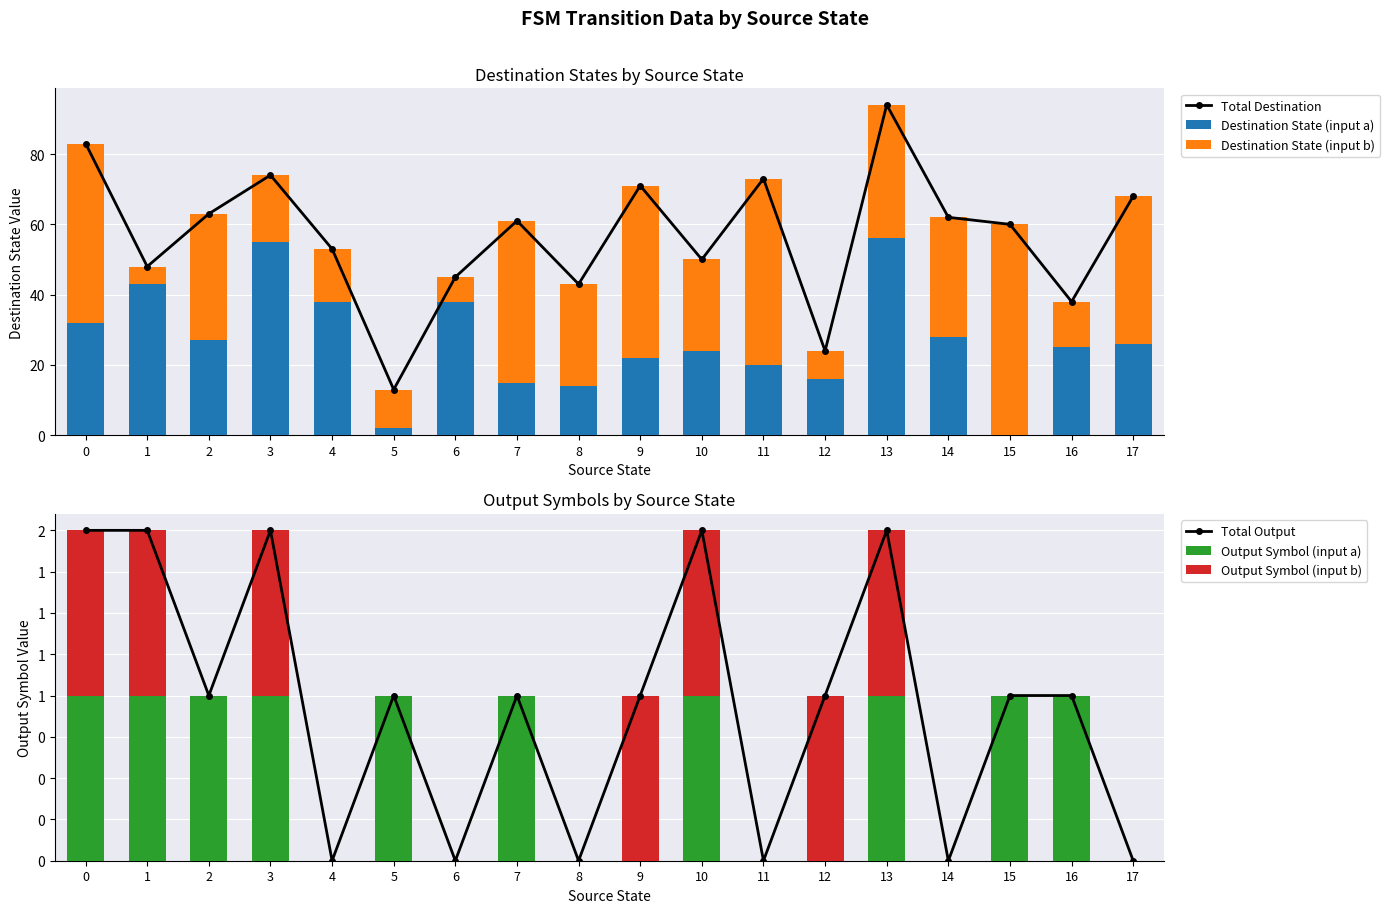

Is it true that Destination State (input b) equals 70 at 9?

False